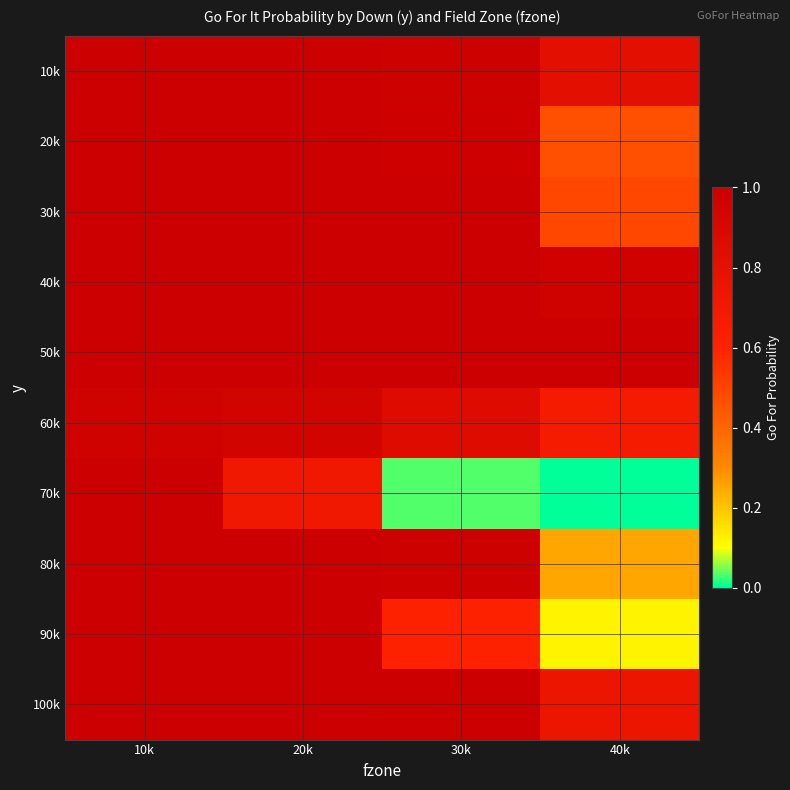

Reading left to right, transcribe all the data shown in this chart.

10k: 10k=1.0	20k=1.0	30k=1.0	40k=0.8
20k: 10k=1.0	20k=1.0	30k=1.0	40k=0.5
30k: 10k=1.0	20k=1.0	30k=1.0	40k=0.5
40k: 10k=1.0	20k=1.0	30k=1.0	40k=1.0
50k: 10k=1.0	20k=1.0	30k=1.0	40k=1.0
60k: 10k=1.0	20k=0.9	30k=0.9	40k=0.7
70k: 10k=1.0	20k=0.7	30k=0.0	40k=0.0
80k: 10k=1.0	20k=1.0	30k=1.0	40k=0.2
90k: 10k=1.0	20k=1.0	30k=0.6	40k=0.1
100k: 10k=1.0	20k=1.0	30k=1.0	40k=0.7